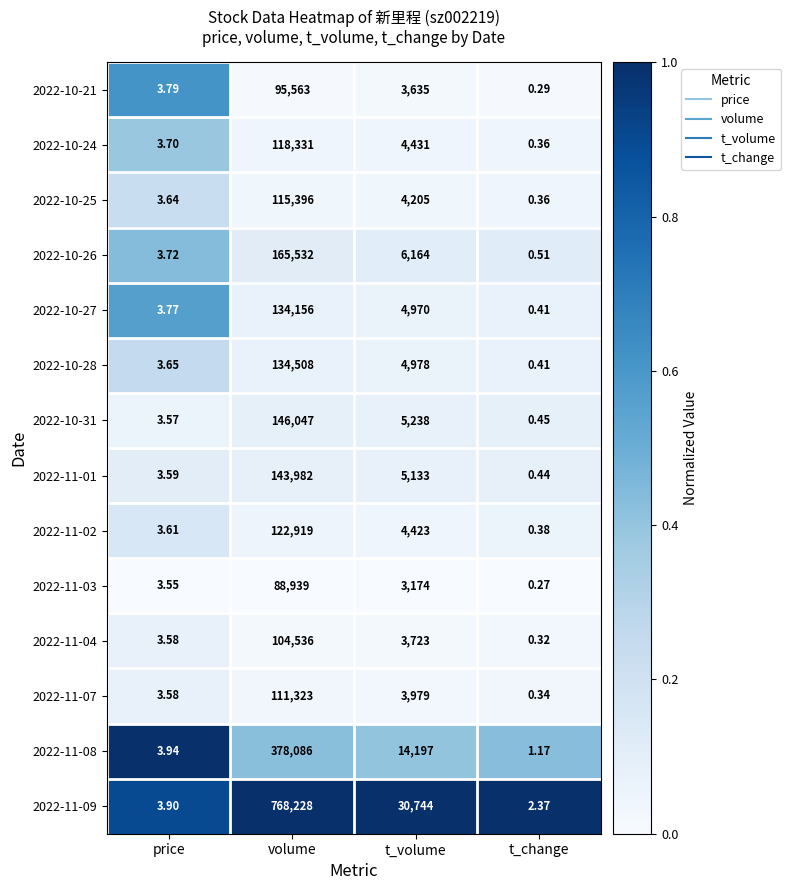

Which category has the lowest value in the 2022-11-09 series?

t_change